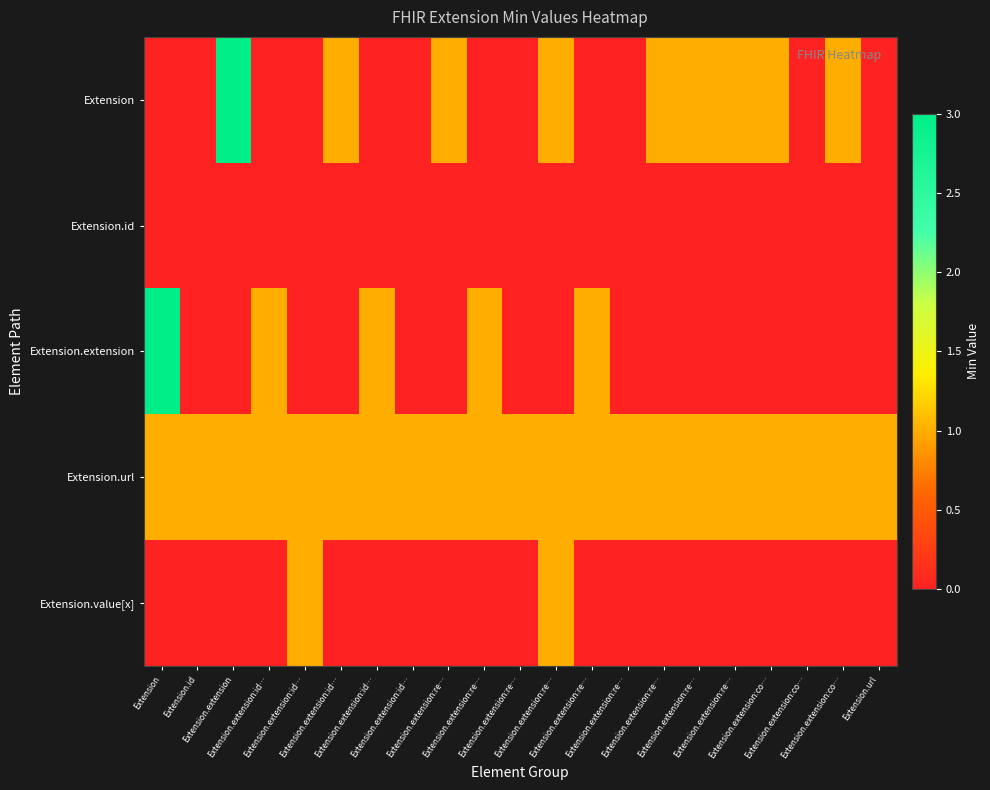

Which series has the largest total across all categories?

Extension.url